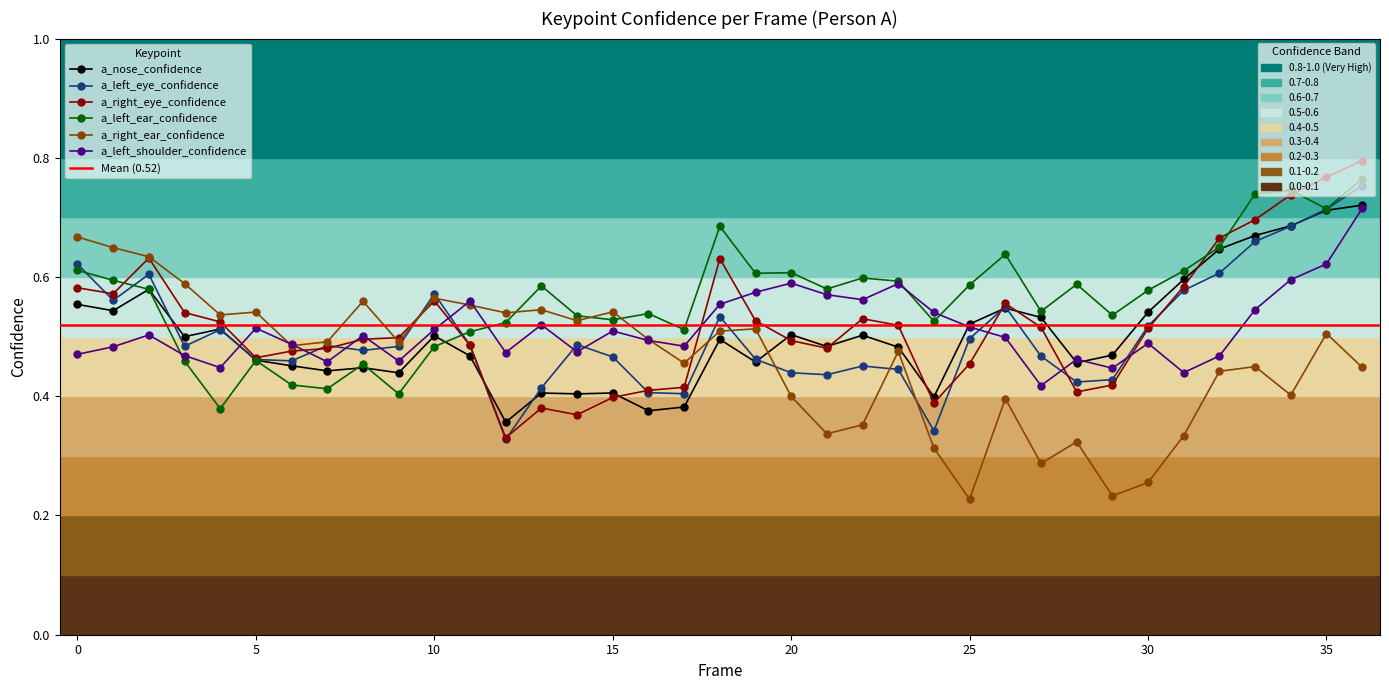

Where is the first local maximum for a_left_eye_confidence?

2